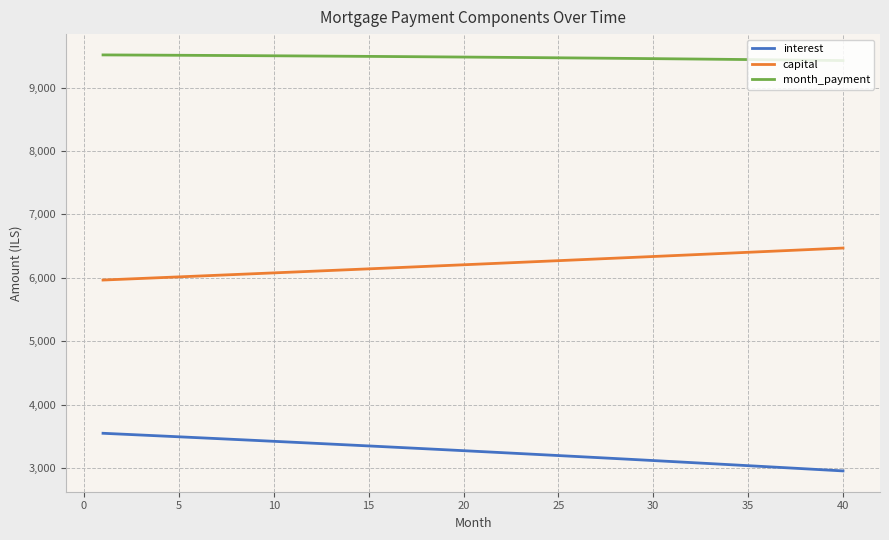

How many lines are shown in the chart?

3